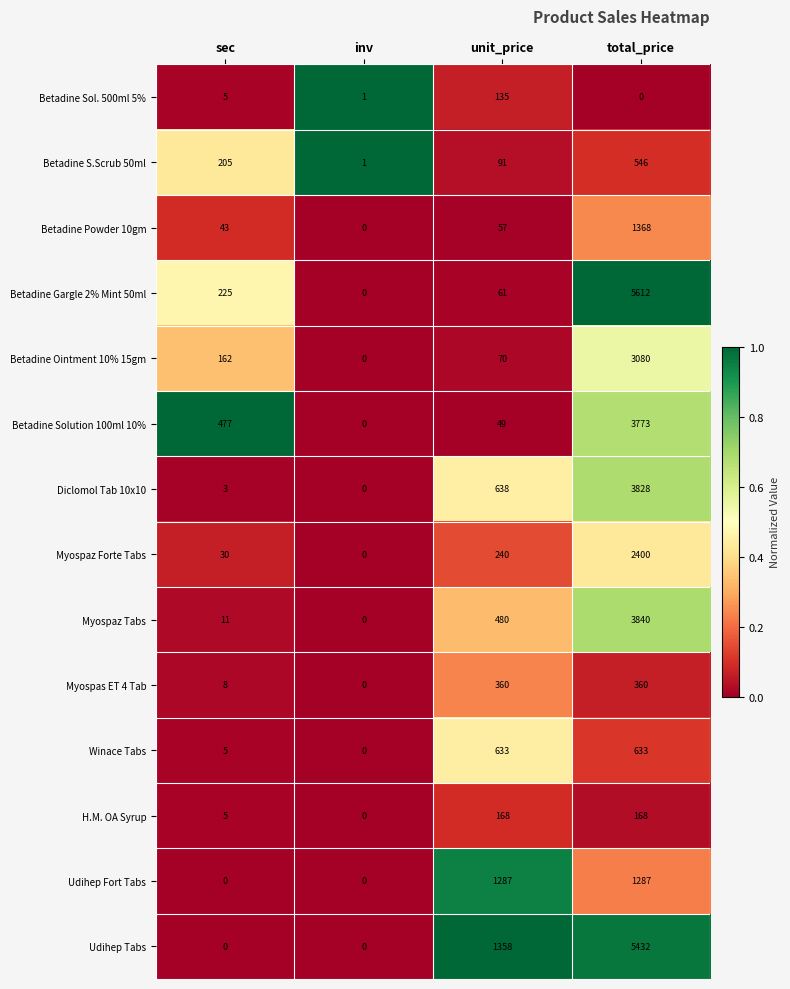

Rank the categories by Diclomol Tab 10x10 value from highest to lowest.

total_price, unit_price, sec, inv